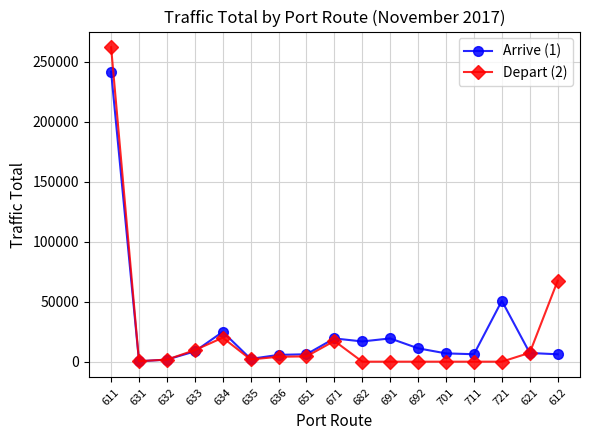

What is the sum of all Arrive (1) values?

435705